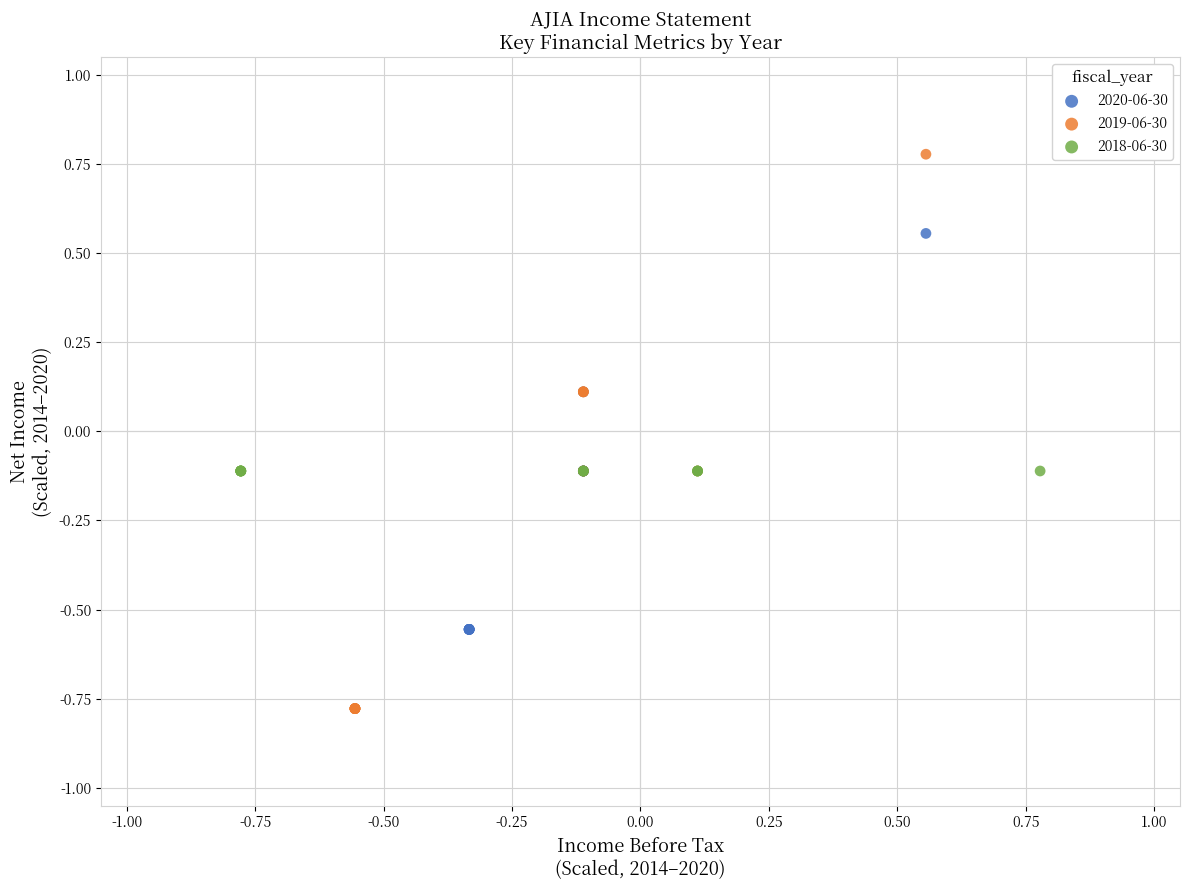

Which series reaches the minimum Y coordinate?

2019-06-30